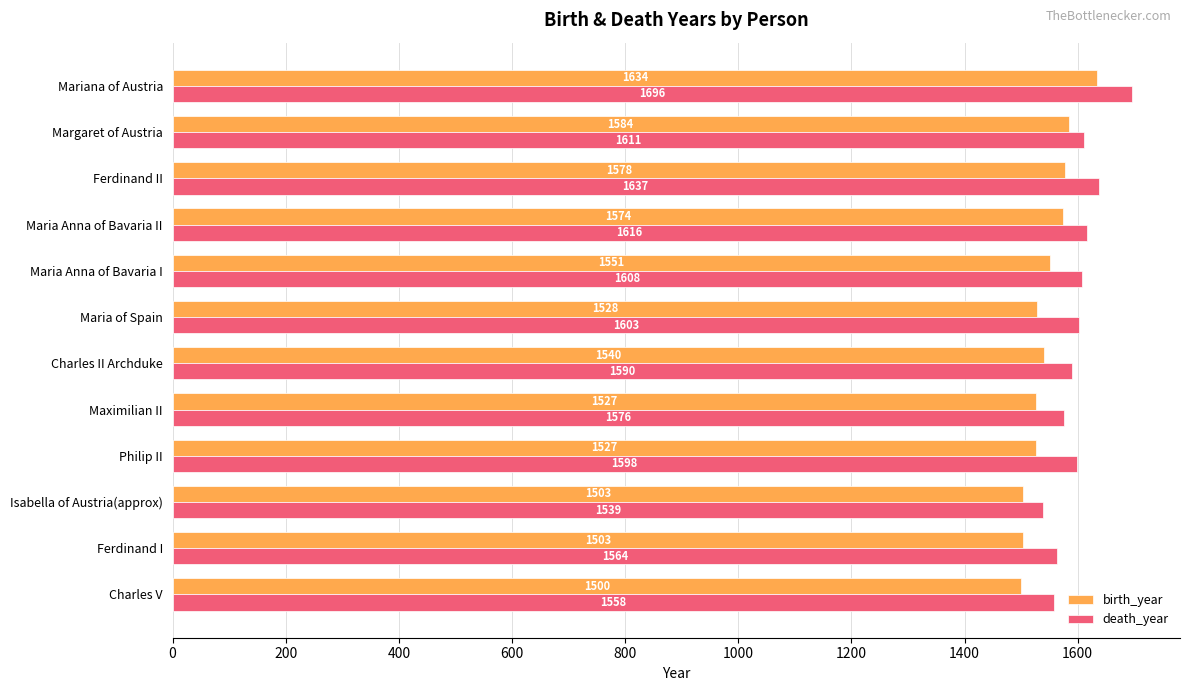

At which category does the chart reach its peak across all series?

Mariana of Austria